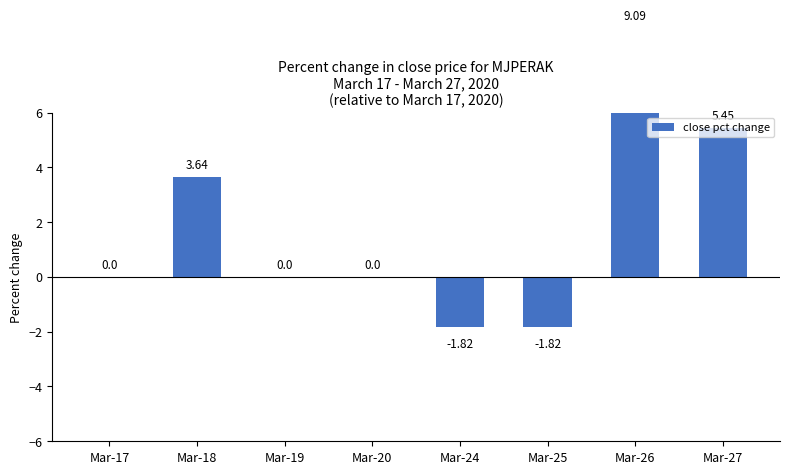

Which label corresponds to the smallest value in the chart?

Mar-24